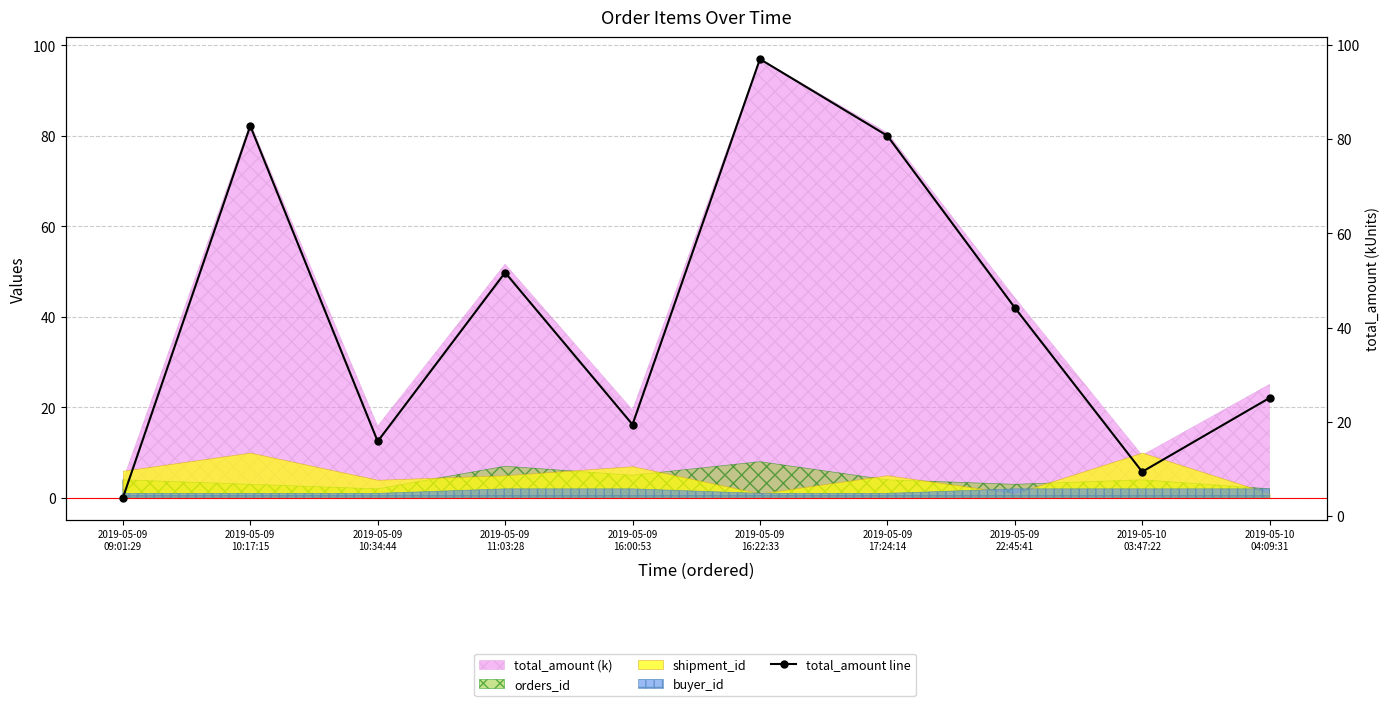

Reading left to right, list all the values displayed in this chart.

3.9	82.8	15.9	51.7	19.4	97.0	80.7	44.2	9.4	25.1